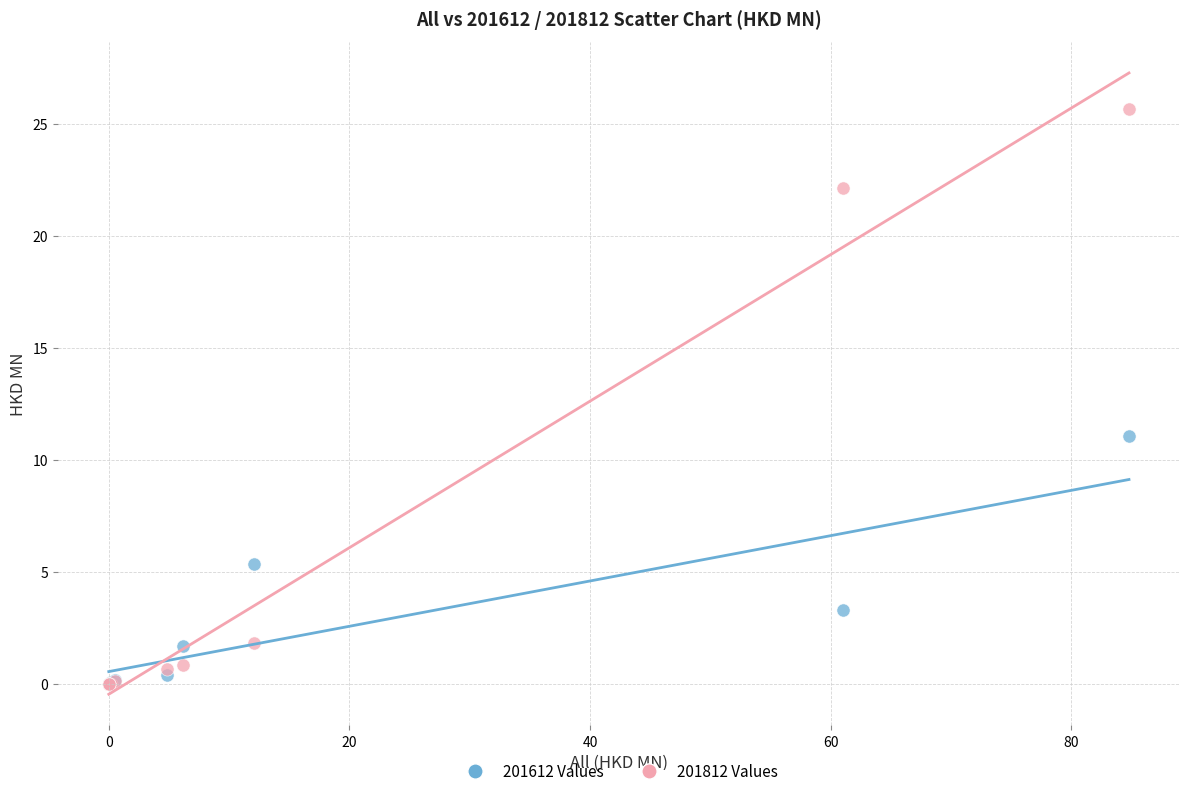

What are all the series names shown in the legend?

201612 Values, 201812 Values